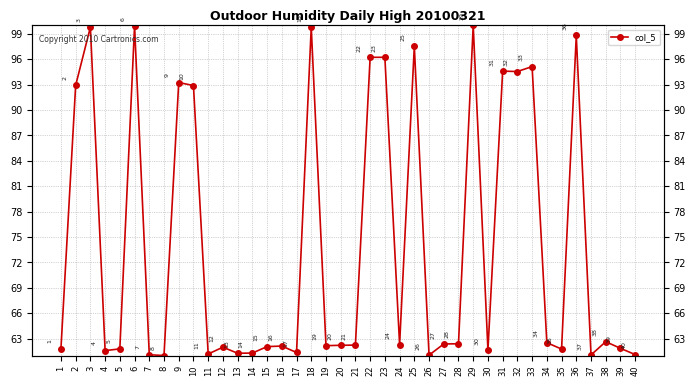

Rank the categories by value from highest to lowest.

29, 6, 3, 18, 36, 25, 22, 23, 33, 31, 32, 9, 2, 10, 38, 34, 28, 27, 24, 21, 20, 19, 16, 15, 12, 39, 1, 5, 35, 30, 4, 17, 14, 13, 11, 40, 7, 37, 26, 8